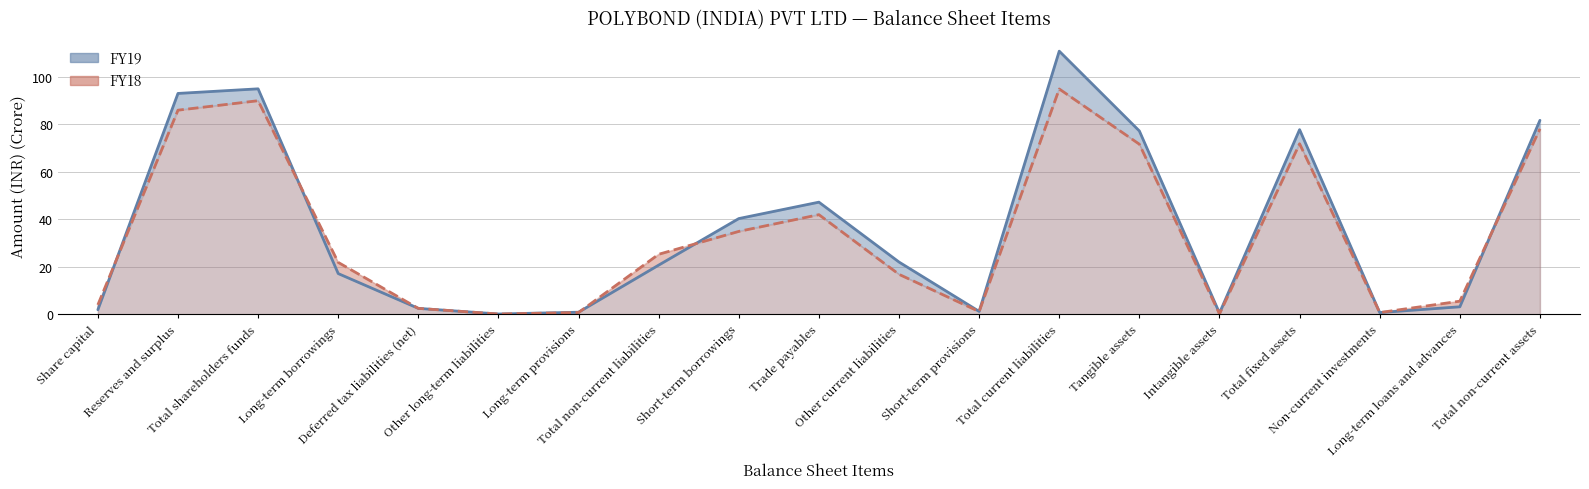

How many data points in FY19 are less than 20?

9